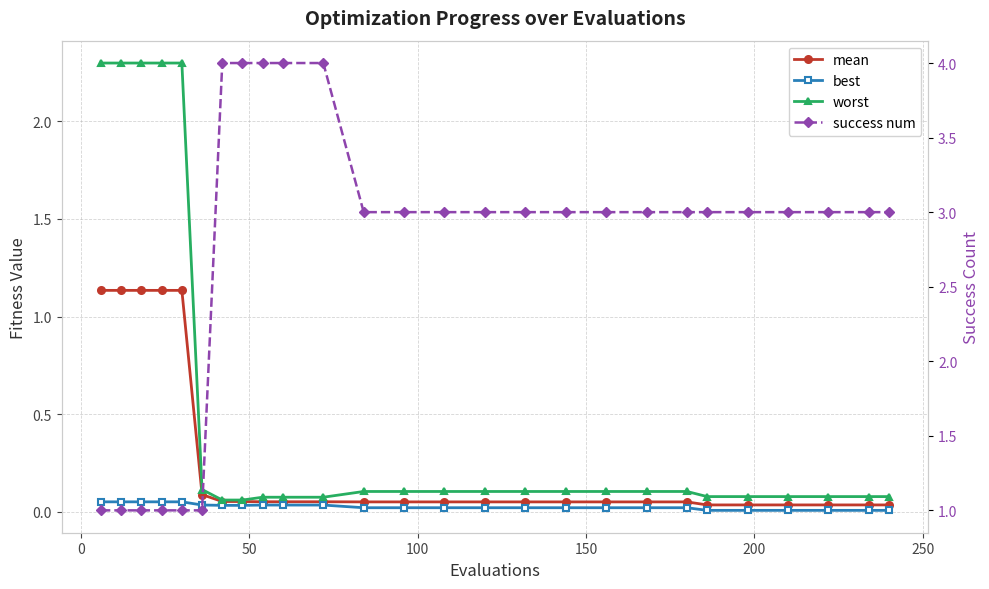

Reading right to left, list all the values displayed in this chart.

mean: 0.0	0.0	0.0	0.0	0.0	0.0	0.0	0.0	0.0	0.0	0.0	0.0	0.0	0.0	0.0	0.1	0.1	0.1	0.1	0.1	0.1	1.1	1.1	1.1	1.1	1.1
best: 0.0	0.0	0.0	0.0	0.0	0.0	0.0	0.0	0.0	0.0	0.0	0.0	0.0	0.0	0.0	0.0	0.0	0.0	0.0	0.0	0.0	0.0	0.0	0.0	0.0	0.0
worst: 0.1	0.1	0.1	0.1	0.1	0.1	0.1	0.1	0.1	0.1	0.1	0.1	0.1	0.1	0.1	0.1	0.1	0.1	0.1	0.1	0.1	2.3	2.3	2.3	2.3	2.3
success num: 3.0	3.0	3.0	3.0	3.0	3.0	3.0	3.0	3.0	3.0	3.0	3.0	3.0	3.0	3.0	4.0	4.0	4.0	4.0	4.0	1.0	1.0	1.0	1.0	1.0	1.0